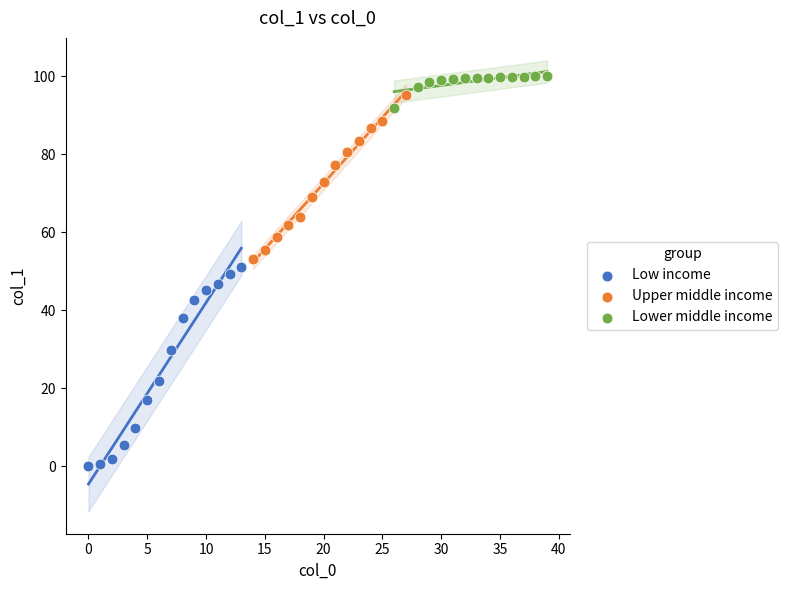

Which series has the widest spread of Y values?

Low income